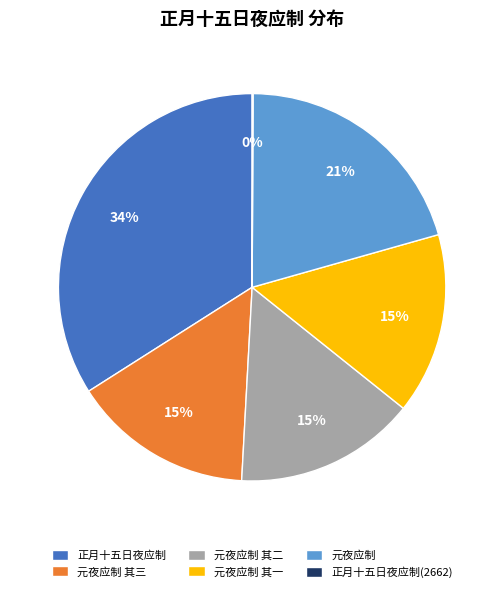

Is there any slice that represents more than half of the pie?

No